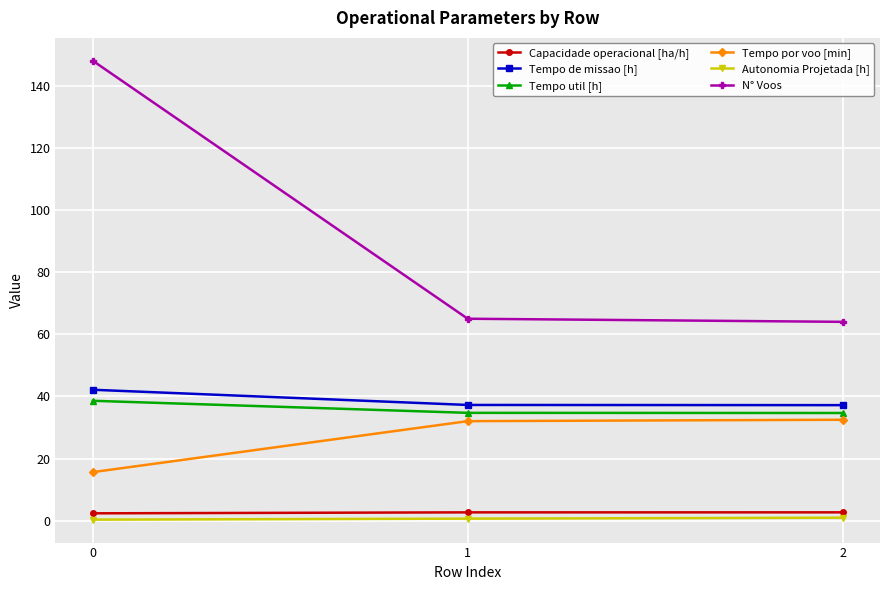

What is the total value across all series at 0?

247.1